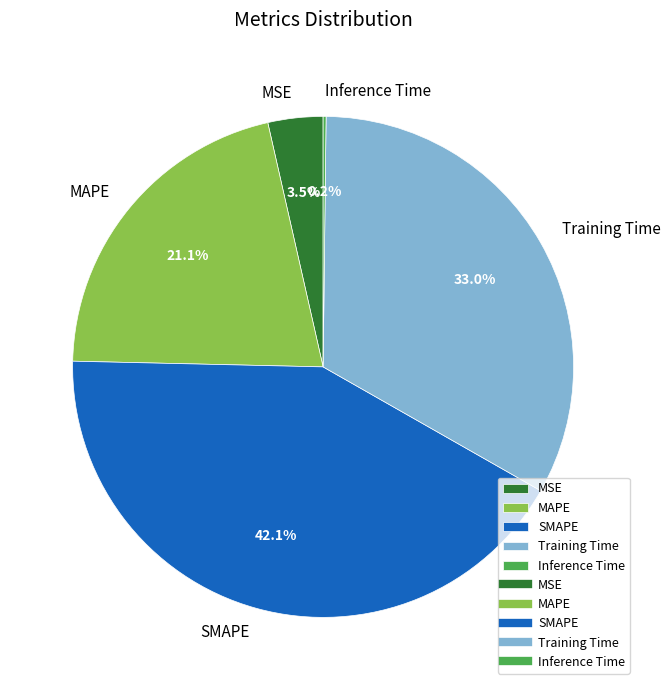

What is the largest slice in the pie chart?

SMAPE